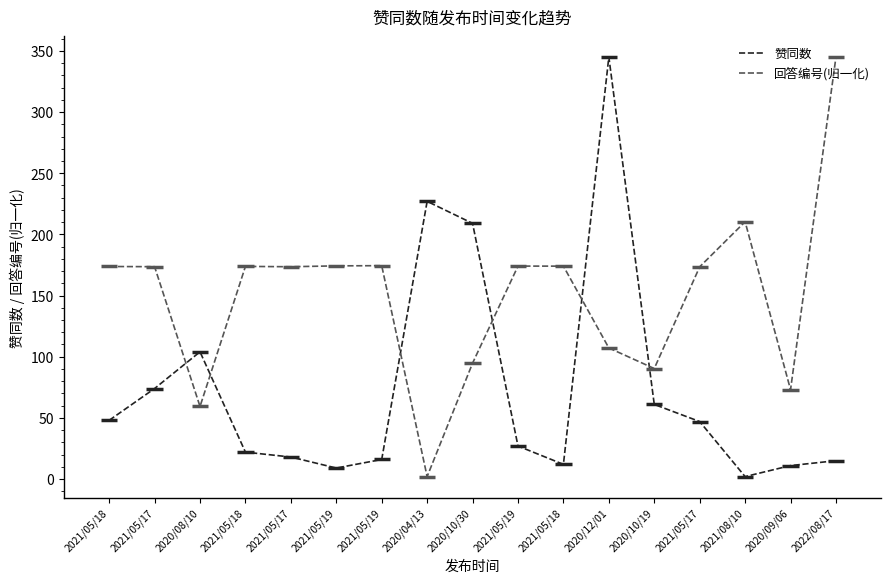

True or false: 回答编号(归一化) has a value of 210.4 at 2021/08/10.

True